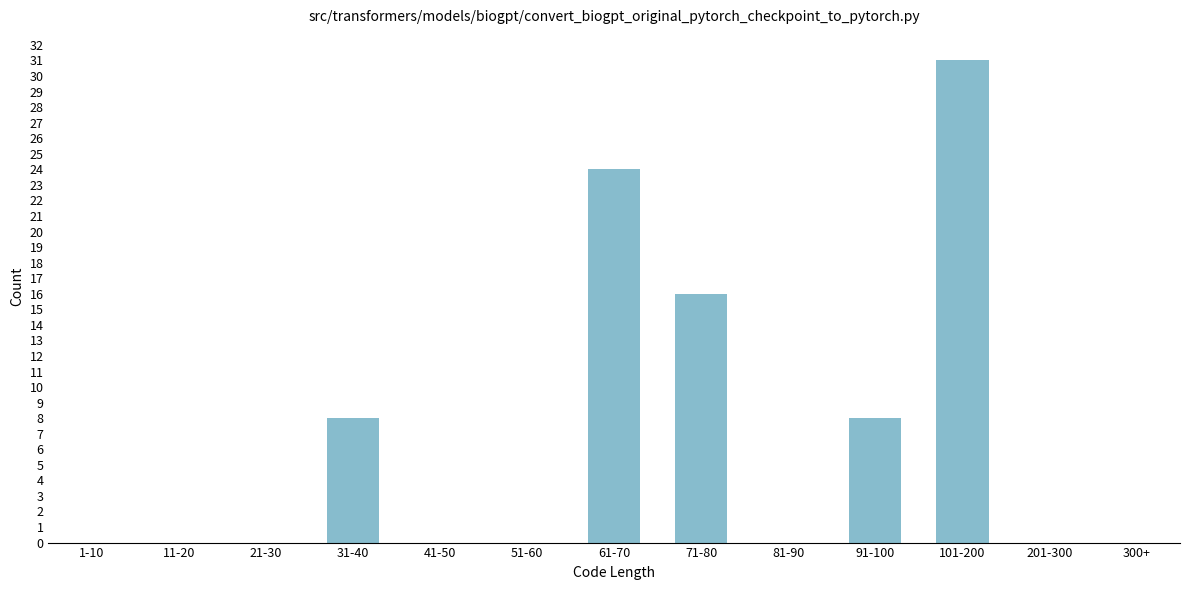

Reading left to right, transcribe all the data shown in this chart.

1-10=0	11-20=0	21-30=0	31-40=8	41-50=0	51-60=0	61-70=24	71-80=16	81-90=0	91-100=8	101-200=31	201-300=0	300+=0